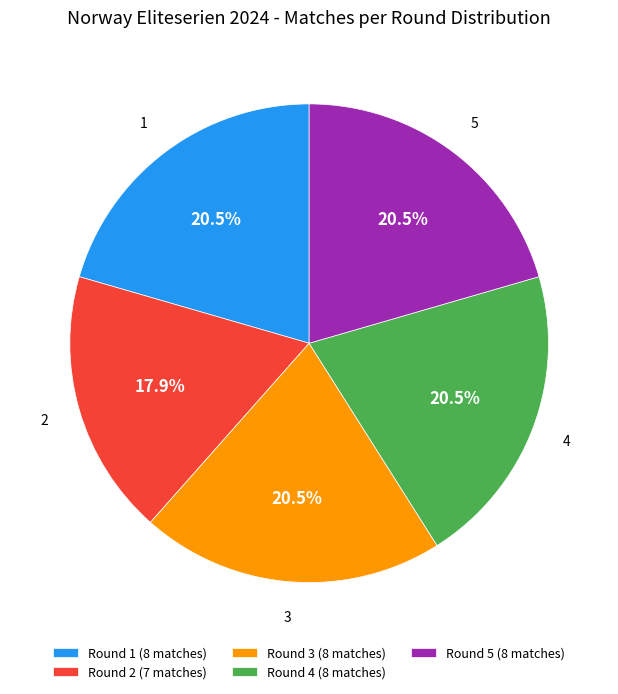

To the nearest percent, what is the average slice percentage?

20%